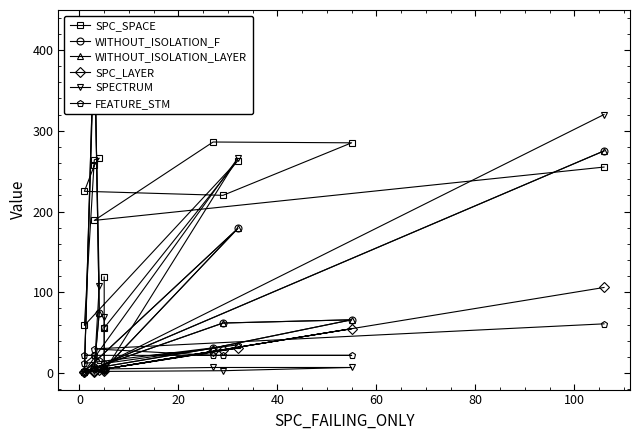

At how many categories does at least one series exceed 121?

10